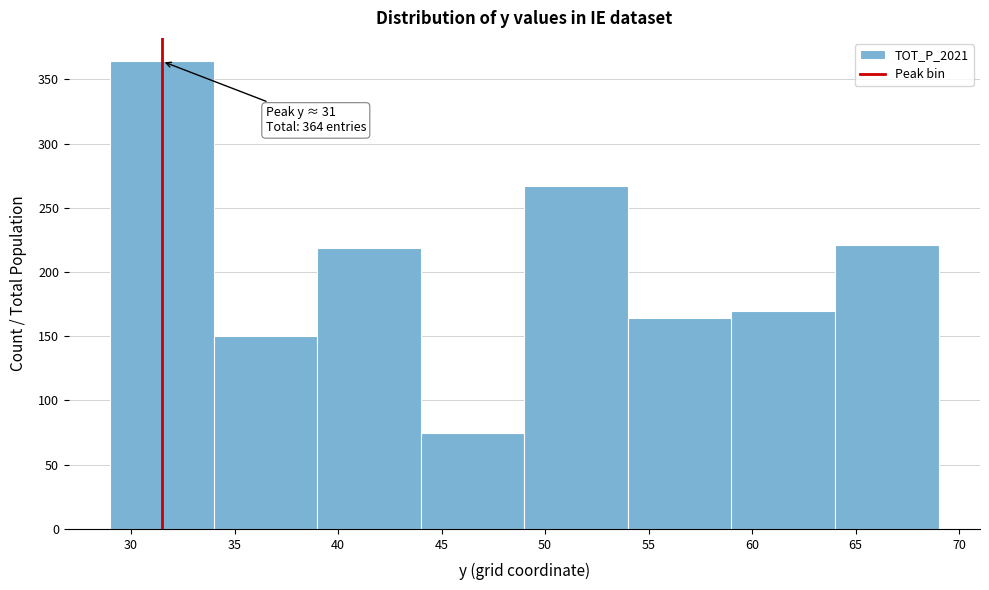

Over which range of the x-axis is the bar tallest?

29 to 34